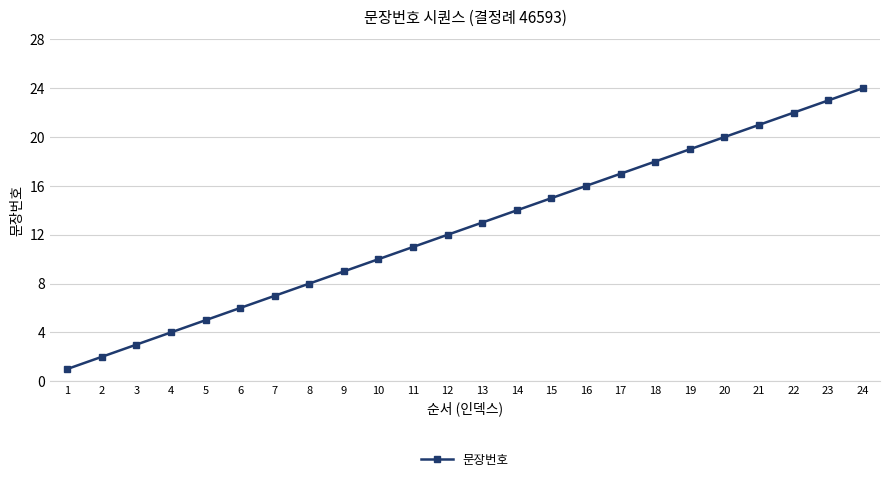

Does the chart have visible grid lines?

Yes